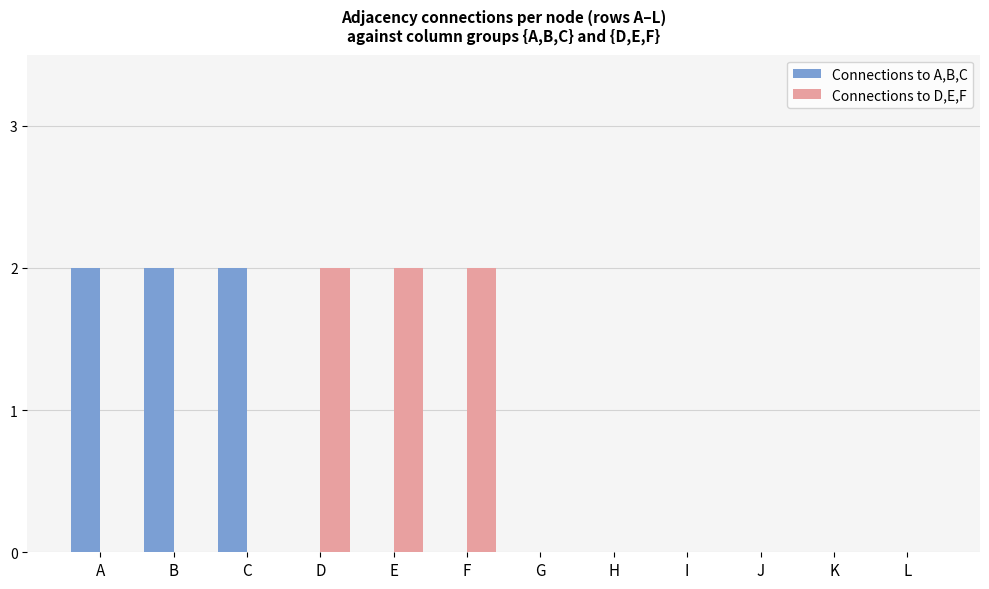

Is the value of Connections to A,B,C at B greater than the value of Connections to D,E,F at C?

Yes